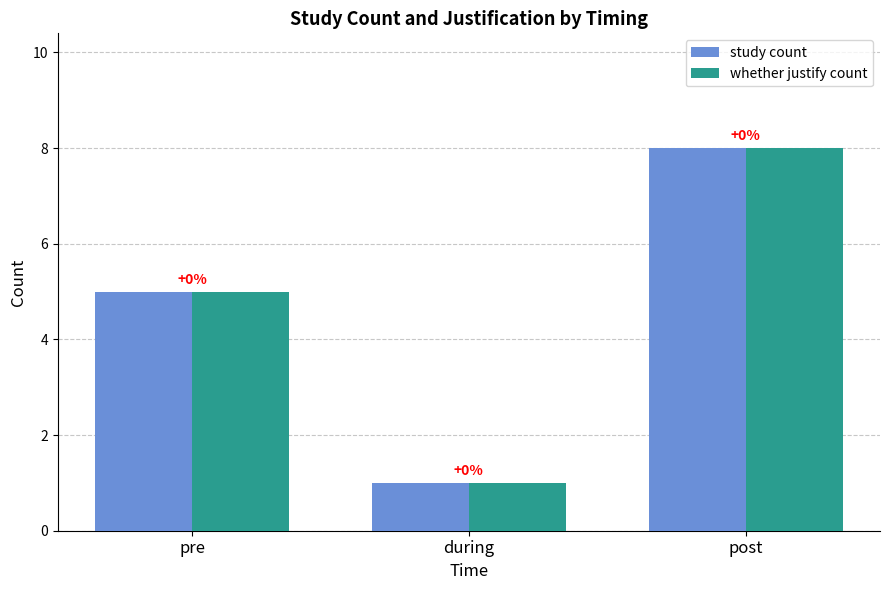

How many groups of bars are there?

3